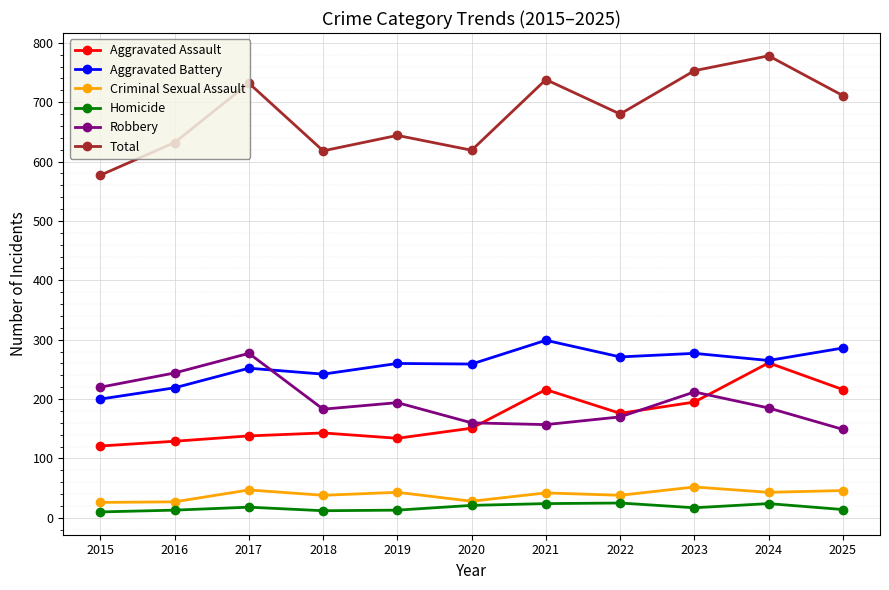

Count the number of categories in the chart.

11